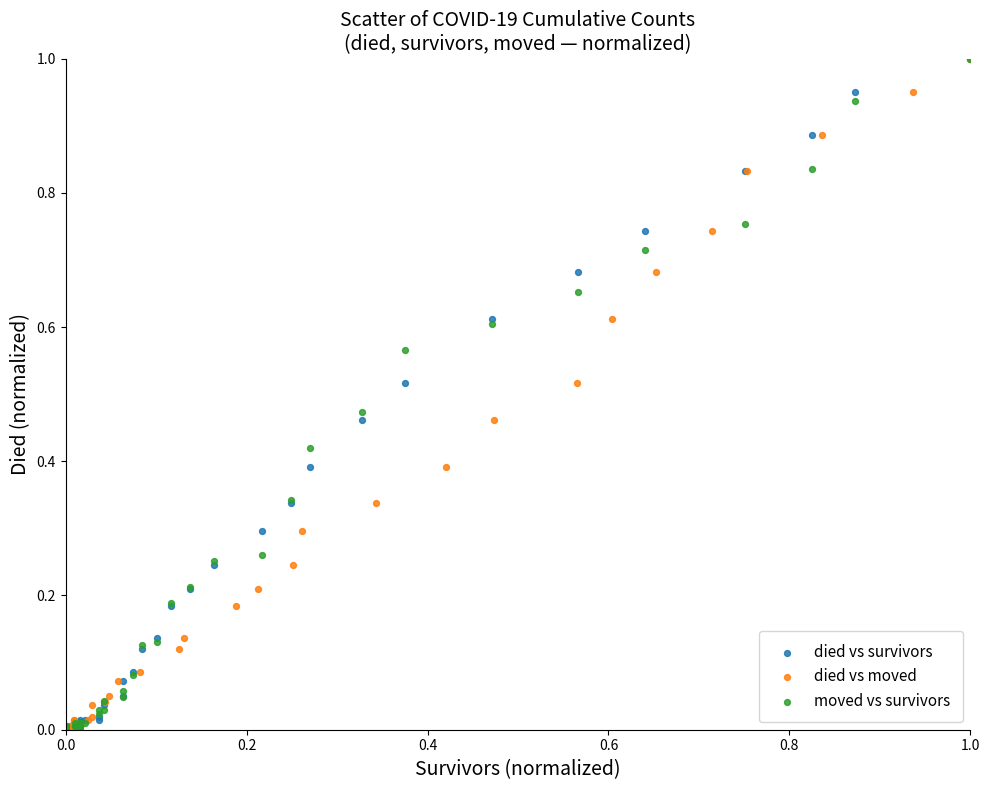

What are all the series names shown in the legend?

died vs survivors, died vs moved, moved vs survivors